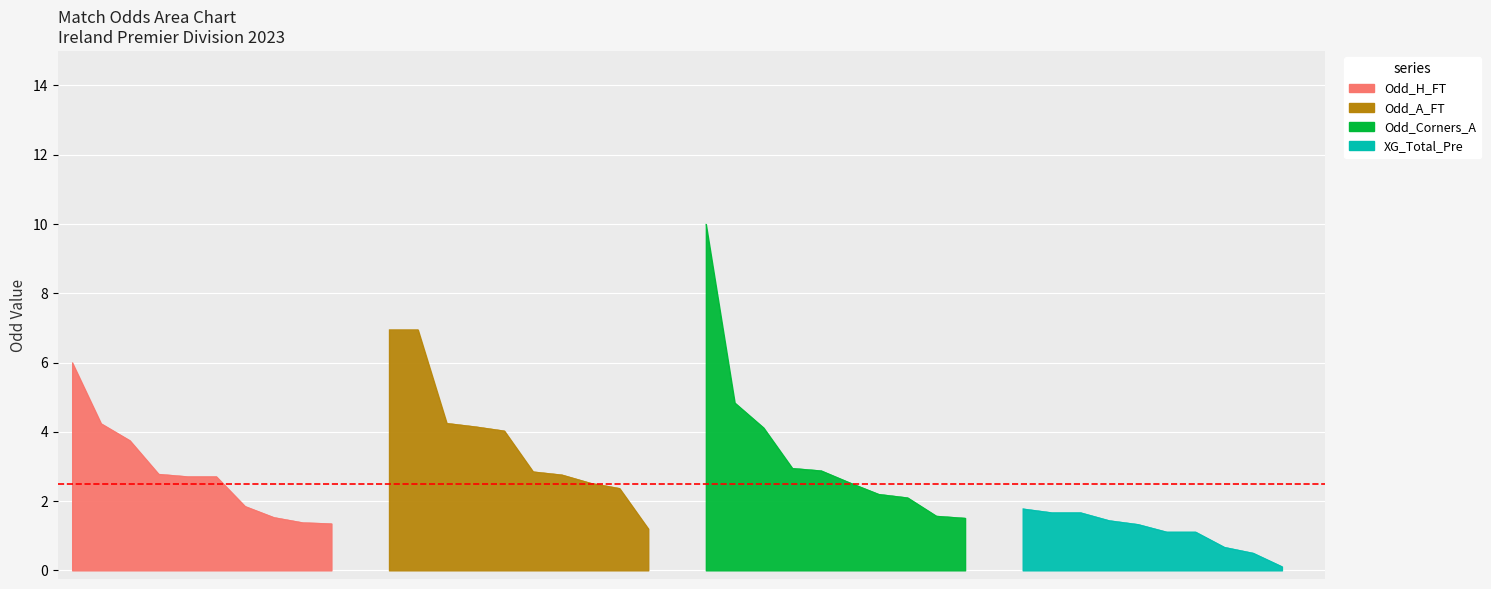

Which series has the largest total across all categories?

Odd_A_FT